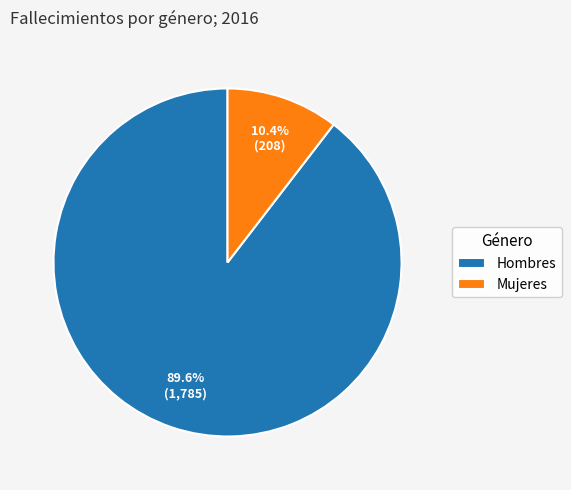

Which category accounts for the majority?

Hombres